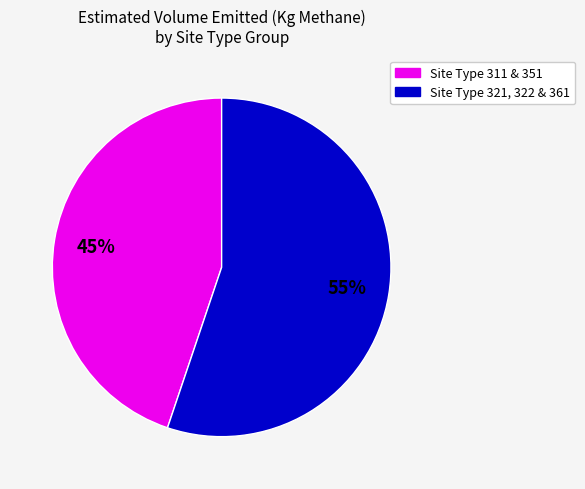

Is there any slice that represents more than half of the pie?

Yes